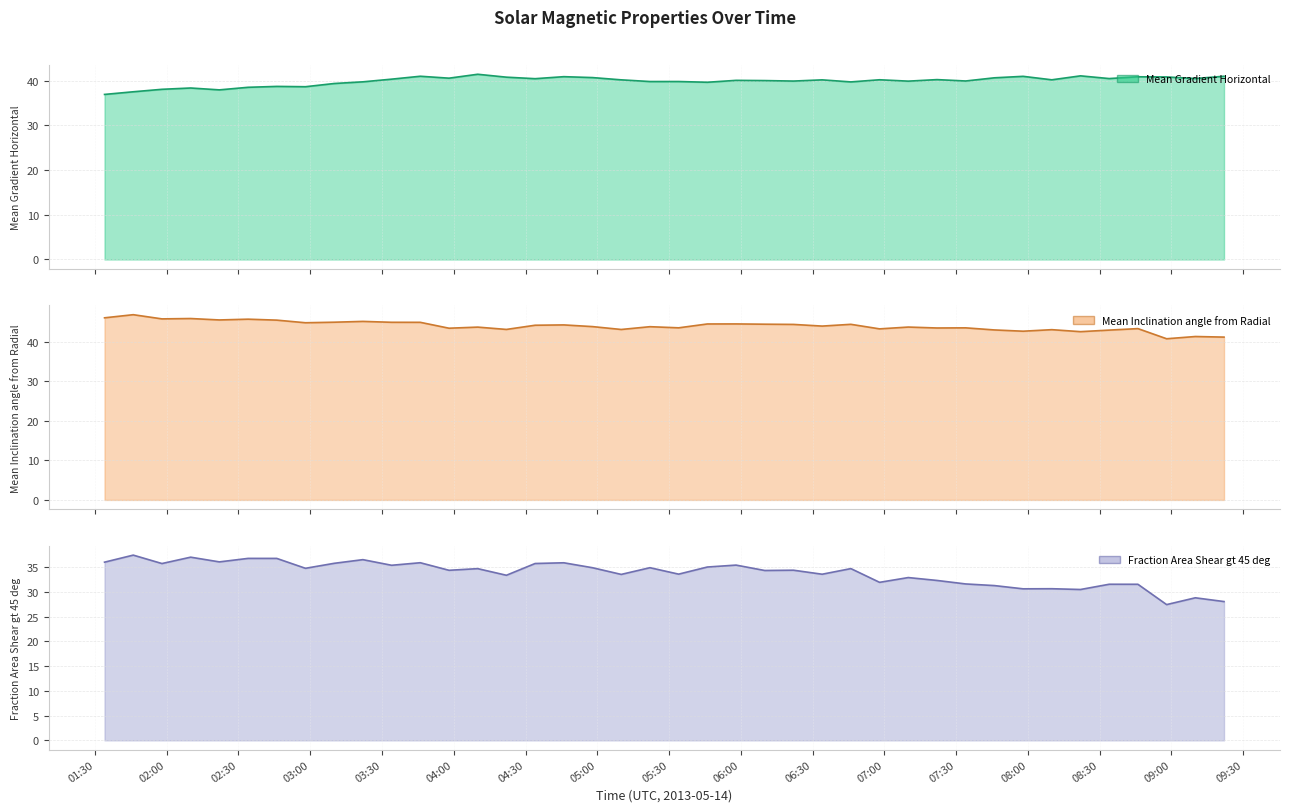

In Fraction Area Shear gt 45 deg (line), how many points are higher than both neighbors (excluding endpoints)?

15